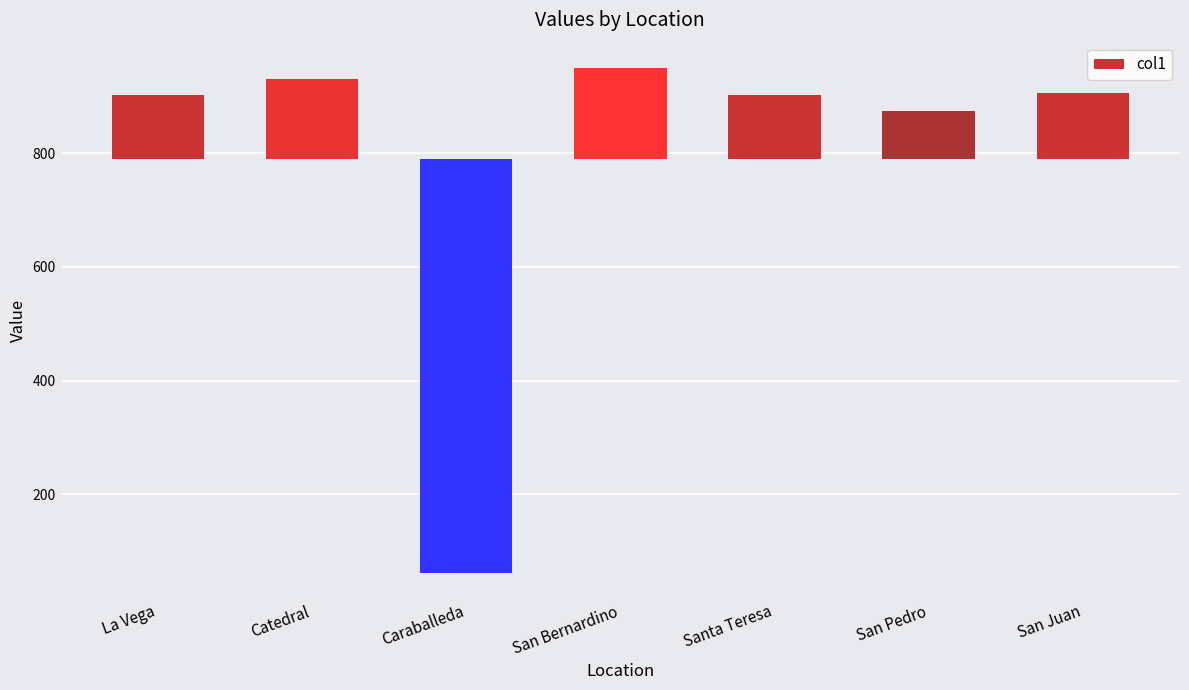

What position from the left is Catedral?

2